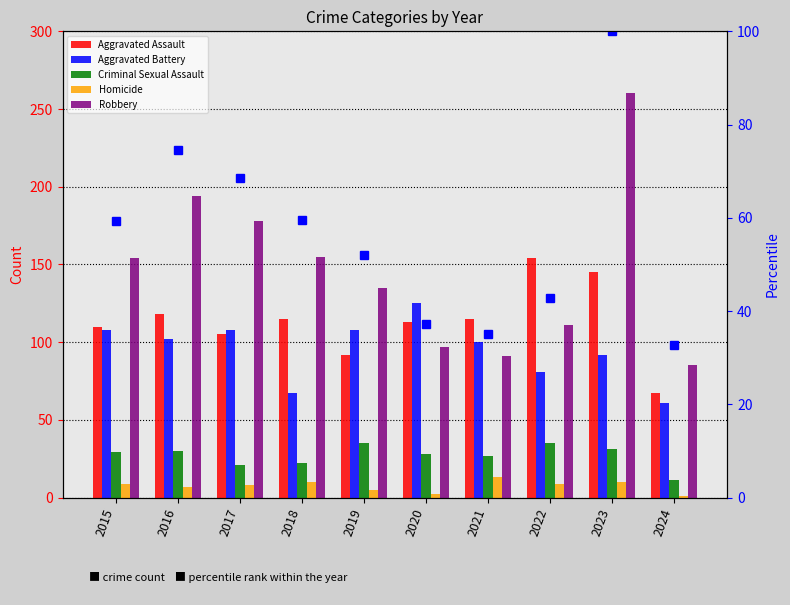

Reading left to right, extract all data points from this chart.

Aggravated Assault: 110.0	118.0	105.0	115.0	92.0	113.0	115.0	154.0	145.0	67.0
Aggravated Battery: 108.0	102.0	108.0	67.0	108.0	125.0	100.0	81.0	92.0	61.0
Criminal Sexual Assault: 29.0	30.0	21.0	22.0	35.0	28.0	27.0	35.0	31.0	11.0
Homicide: 9.0	7.0	8.0	10.0	5.0	2.0	13.0	9.0	10.0	1.0
Robbery: 154.0	194.0	178.0	155.0	135.0	97.0	91.0	111.0	260.0	85.0
percentile rank within the year: 59.2	74.6	68.5	59.6	51.9	37.3	35.0	42.7	100.0	32.7